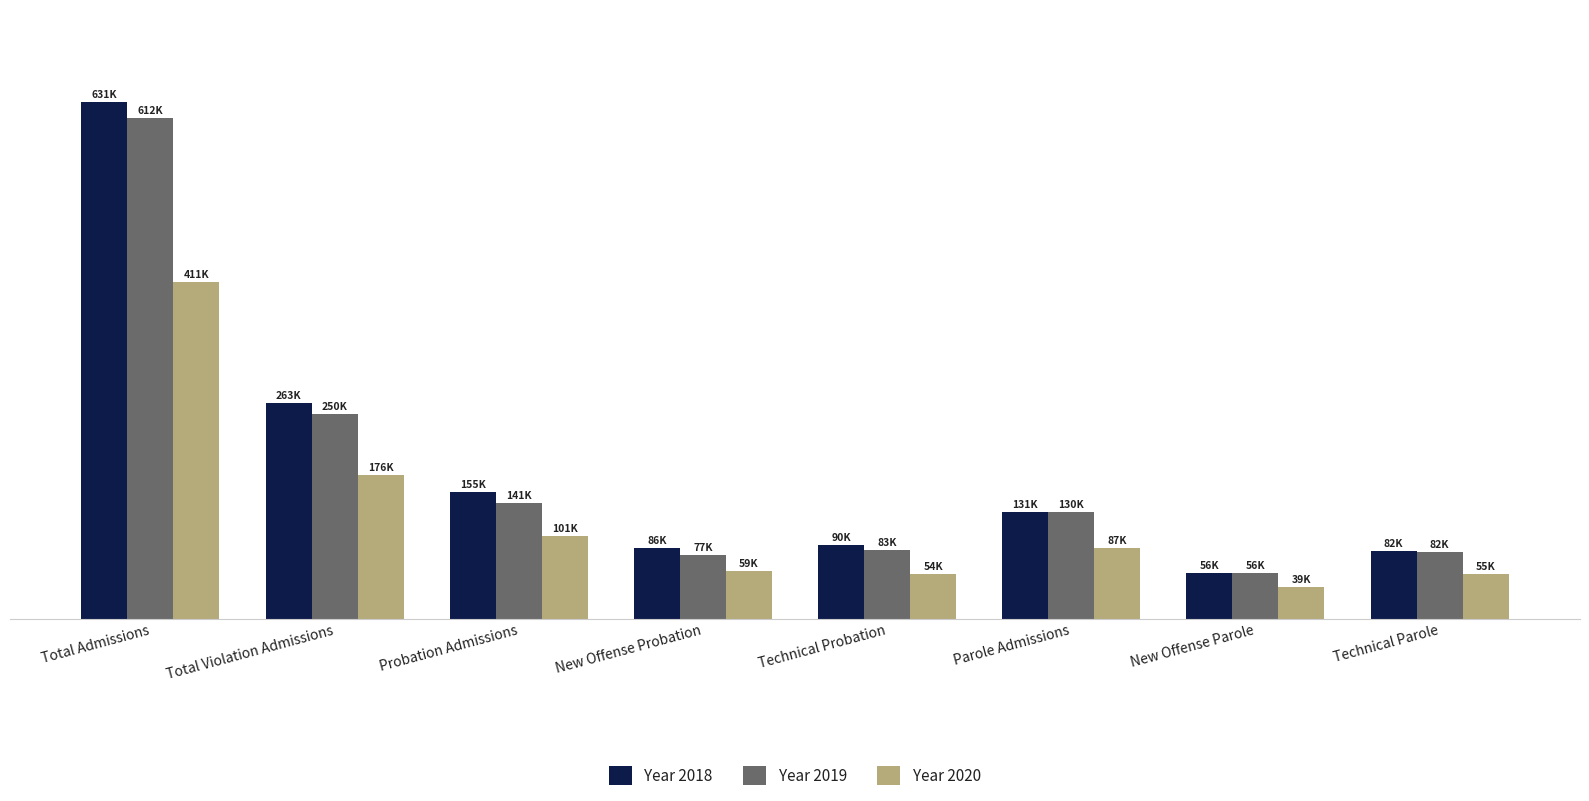

What are all the series names shown in the legend?

Year 2018, Year 2019, Year 2020